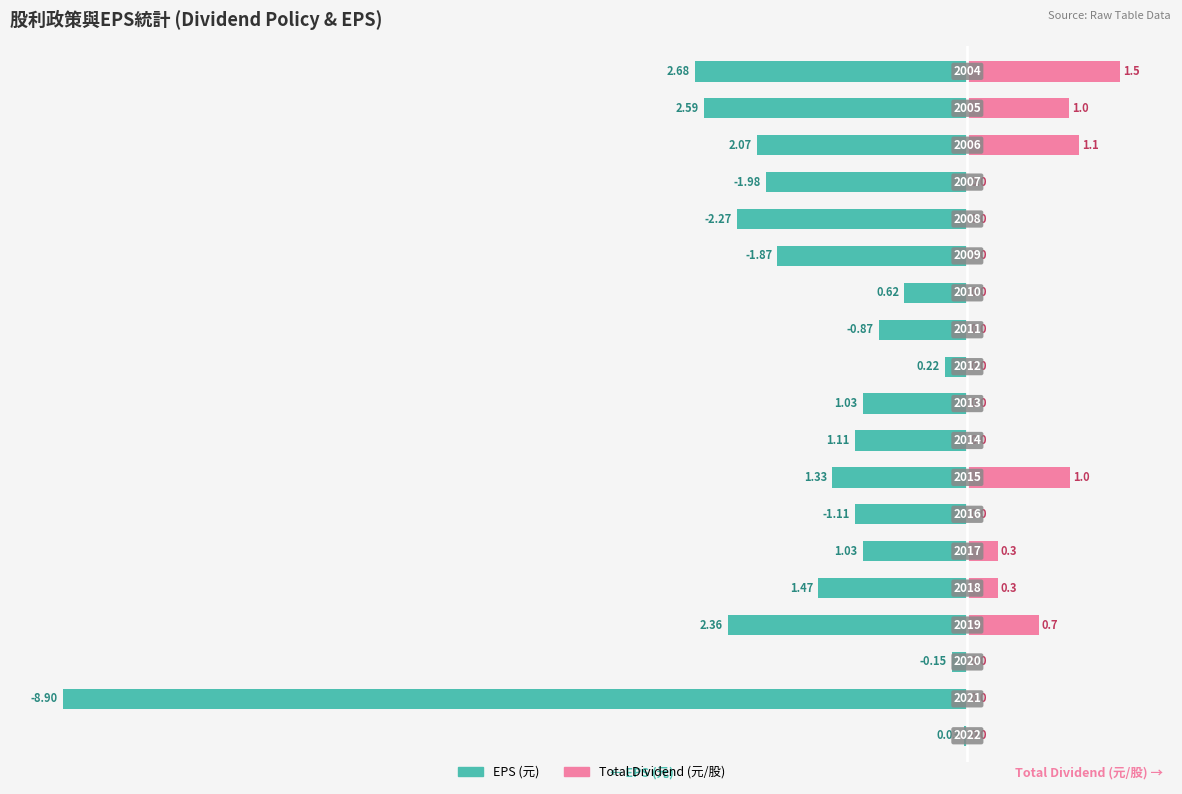

The value of Total Dividend (元/股) at 13 is 0.0. True or false?

True